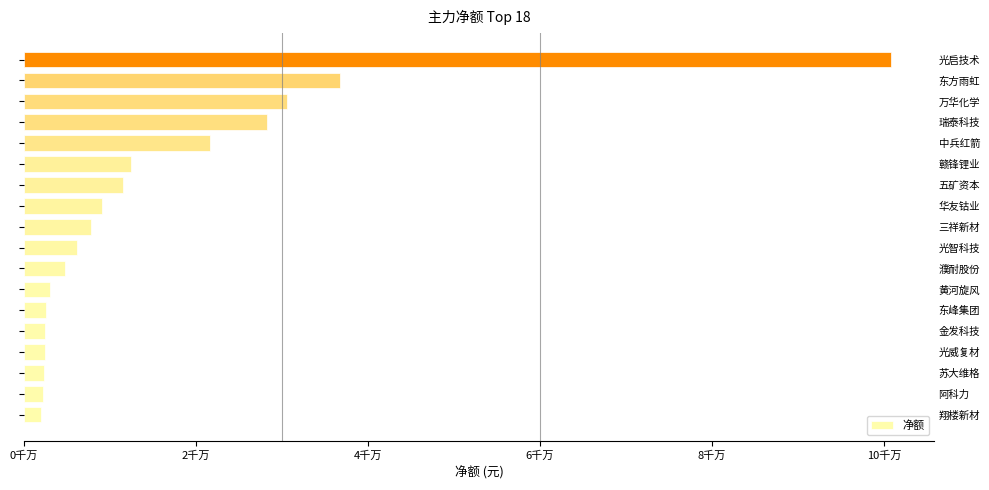

What is the difference between the second highest and second lowest values?

34495792